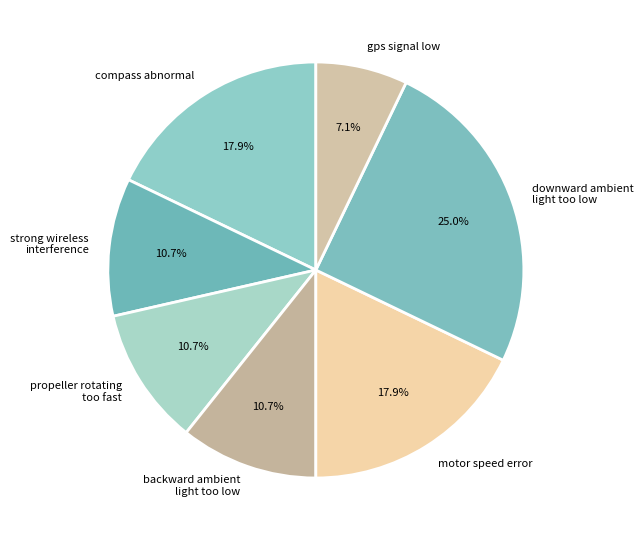

Does strong wireless interference represent more than half of the total?

No